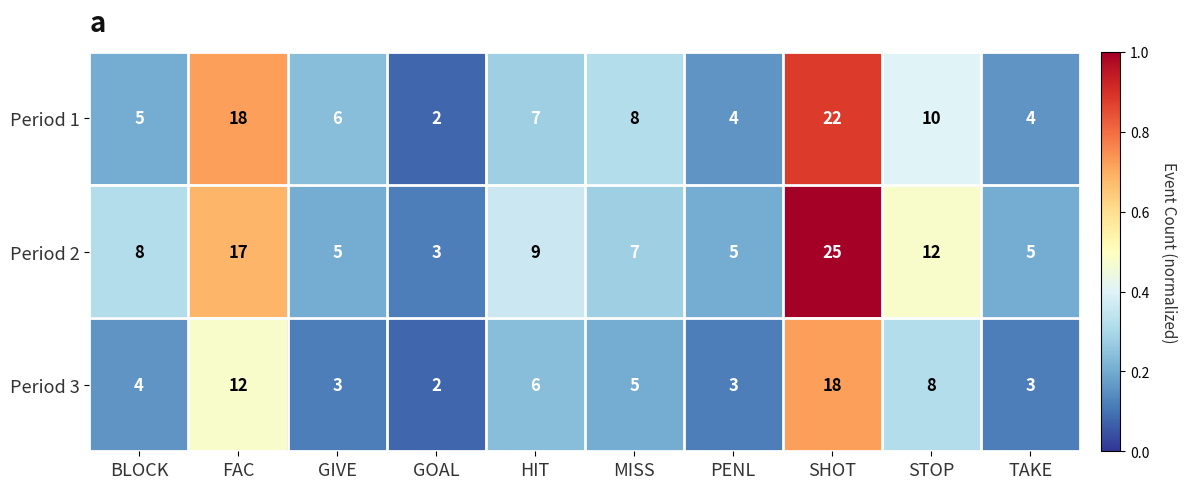

What is the difference between the maximum and minimum values in the Period 2 series?

22